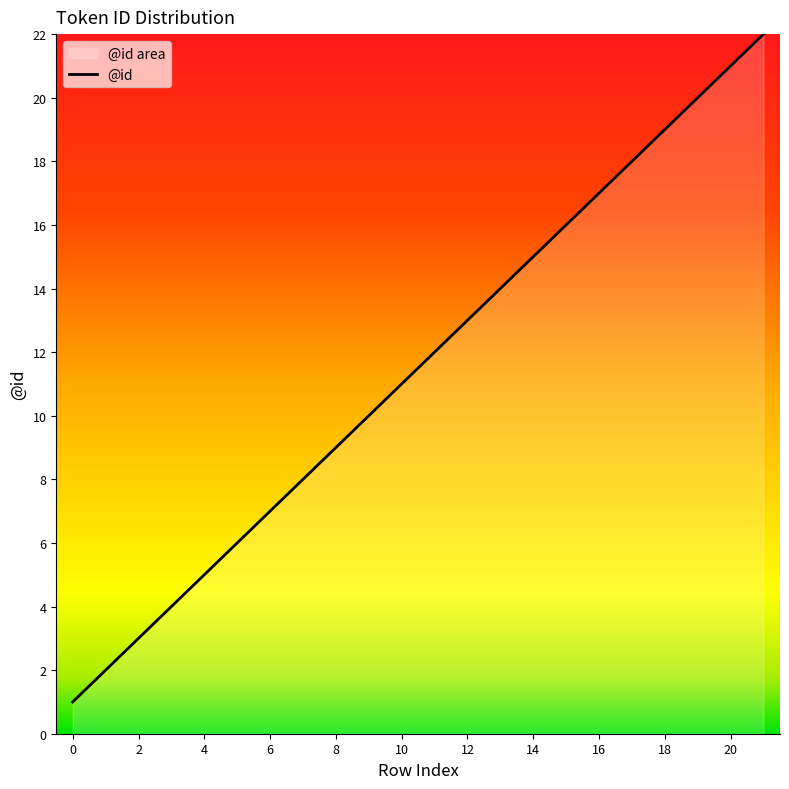

How many lines are shown in the chart?

1